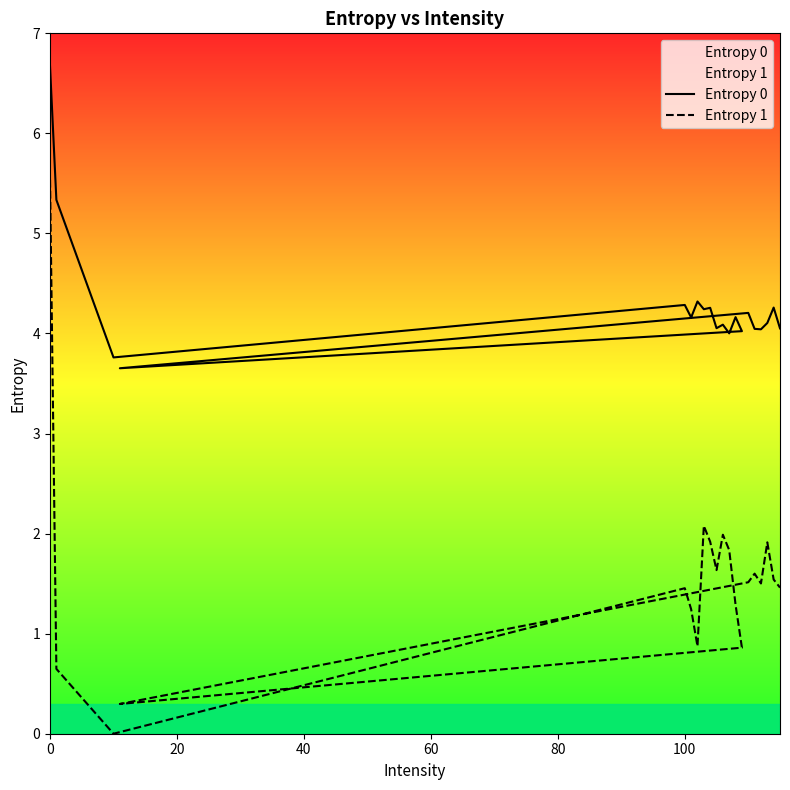

What are all the series names shown in the legend?

Entropy 0, Entropy 1